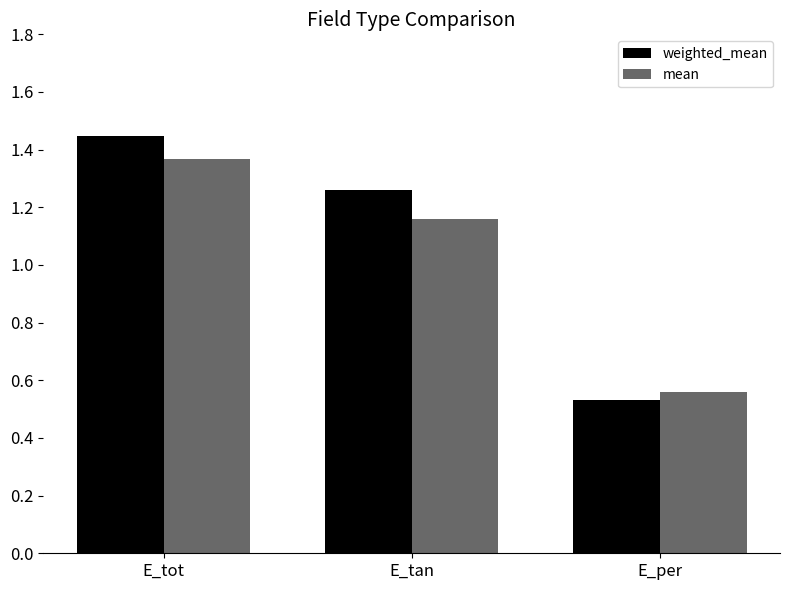

How many data points in mean are above 1?

2